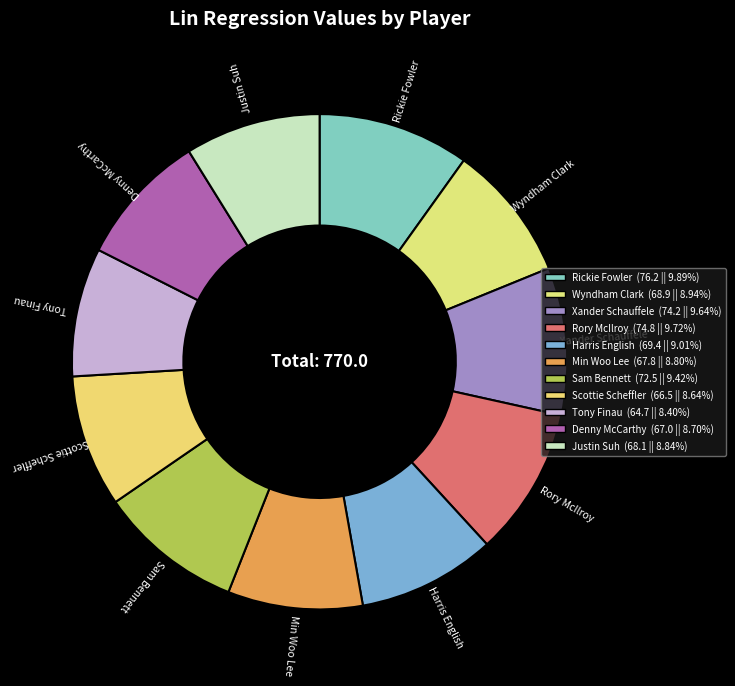

Do Harris English and Rickie Fowler together represent more than half of the pie?

No